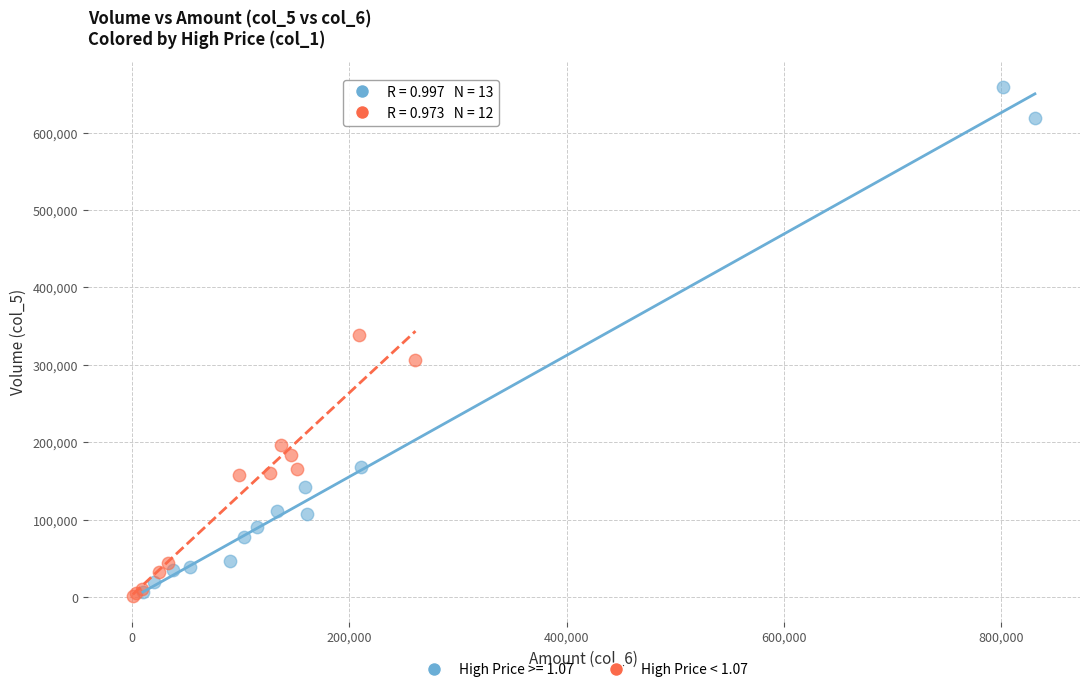

Which series has the widest spread of Y values?

High Price >= 1.07